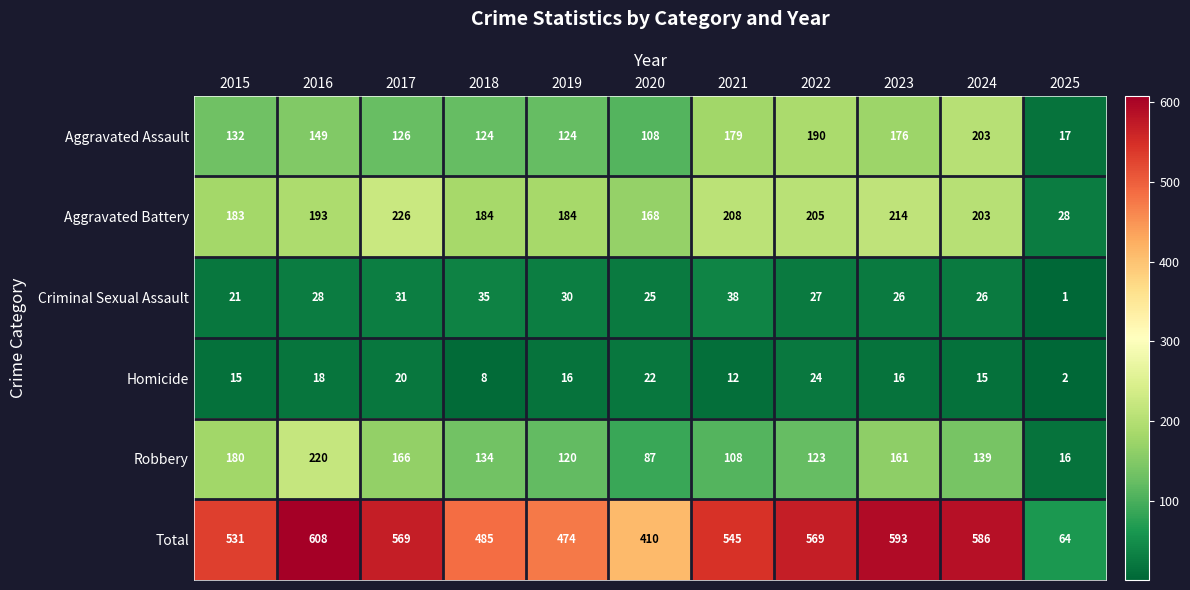

How many data points in Homicide are less than 16?

5